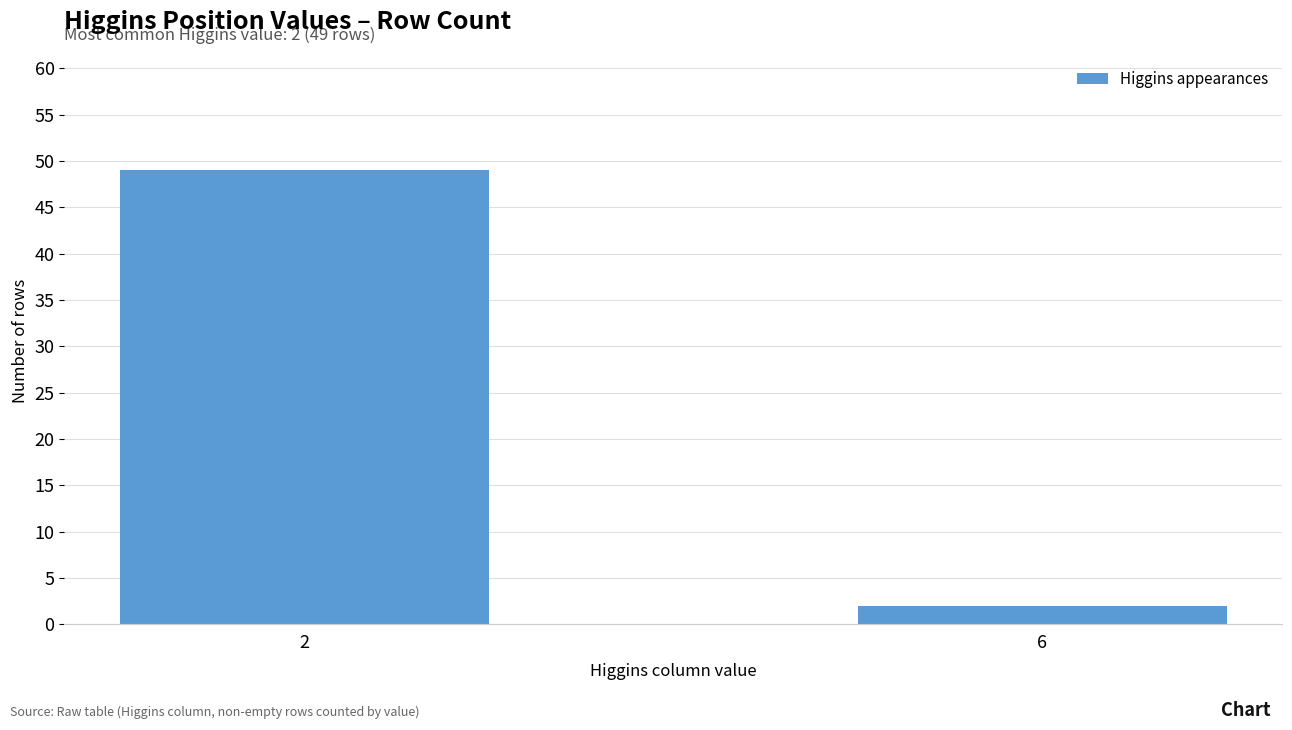

How many data points are less than 49?

1